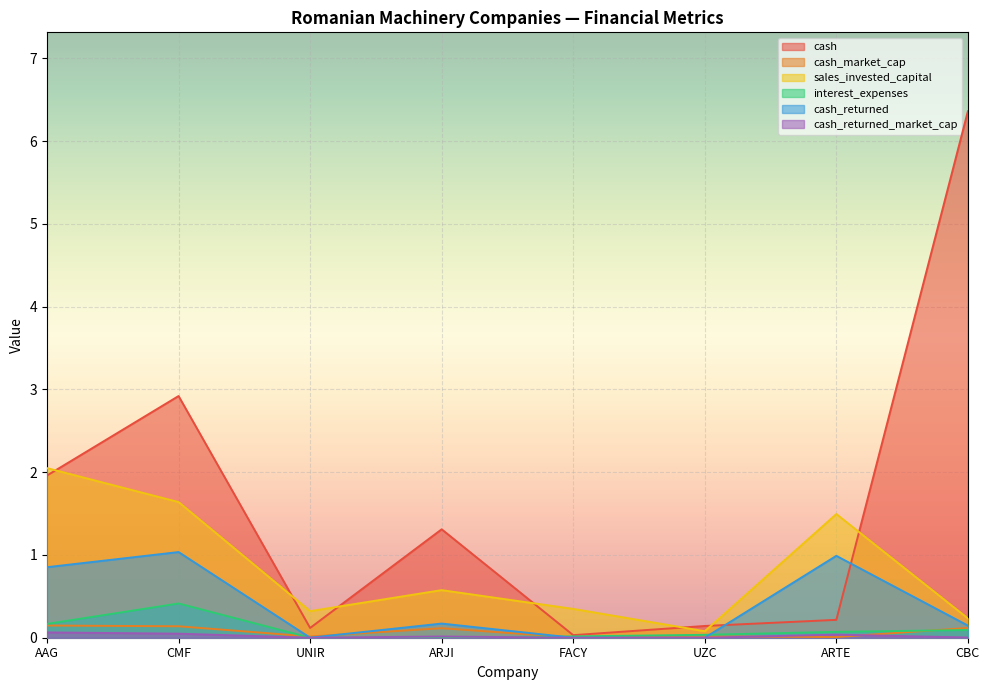

At which label does interest_expenses reach its minimum?

UNIR